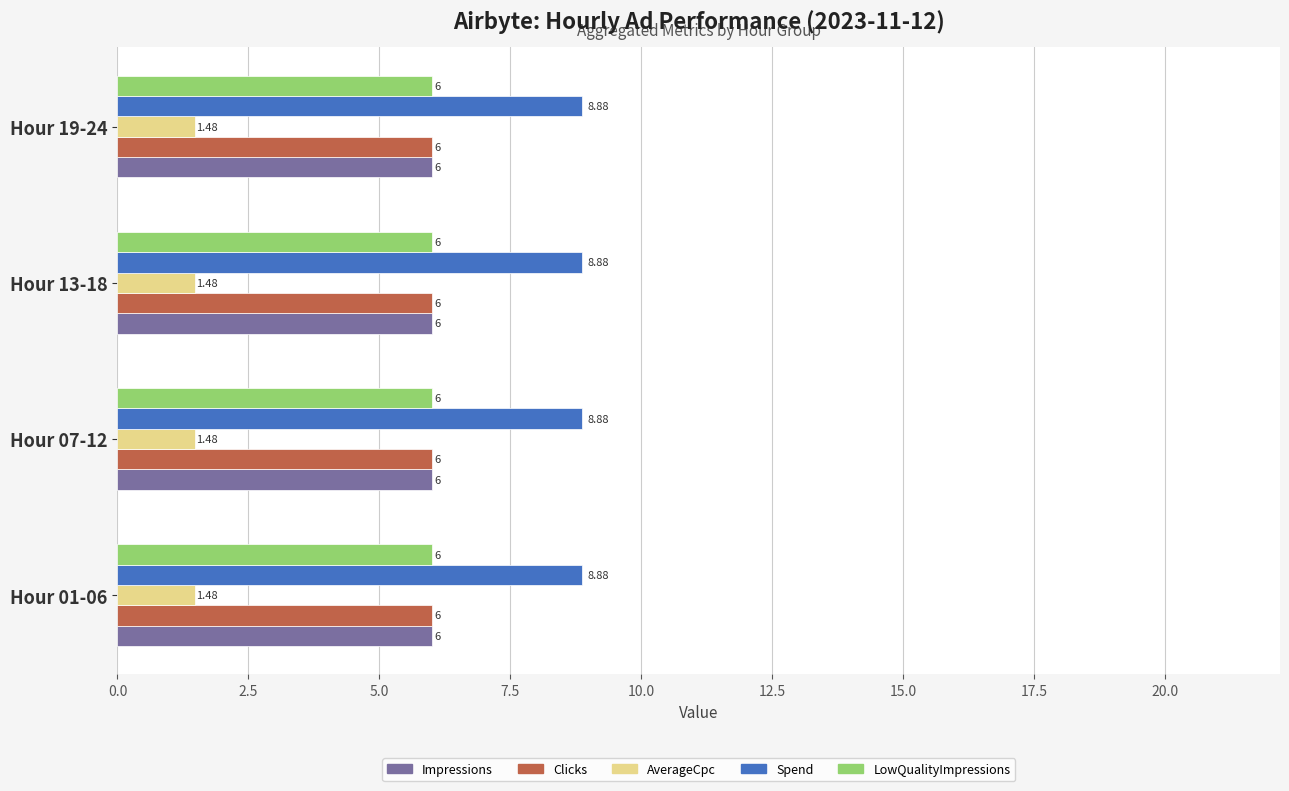

At how many categories does at least one series exceed 1?

4